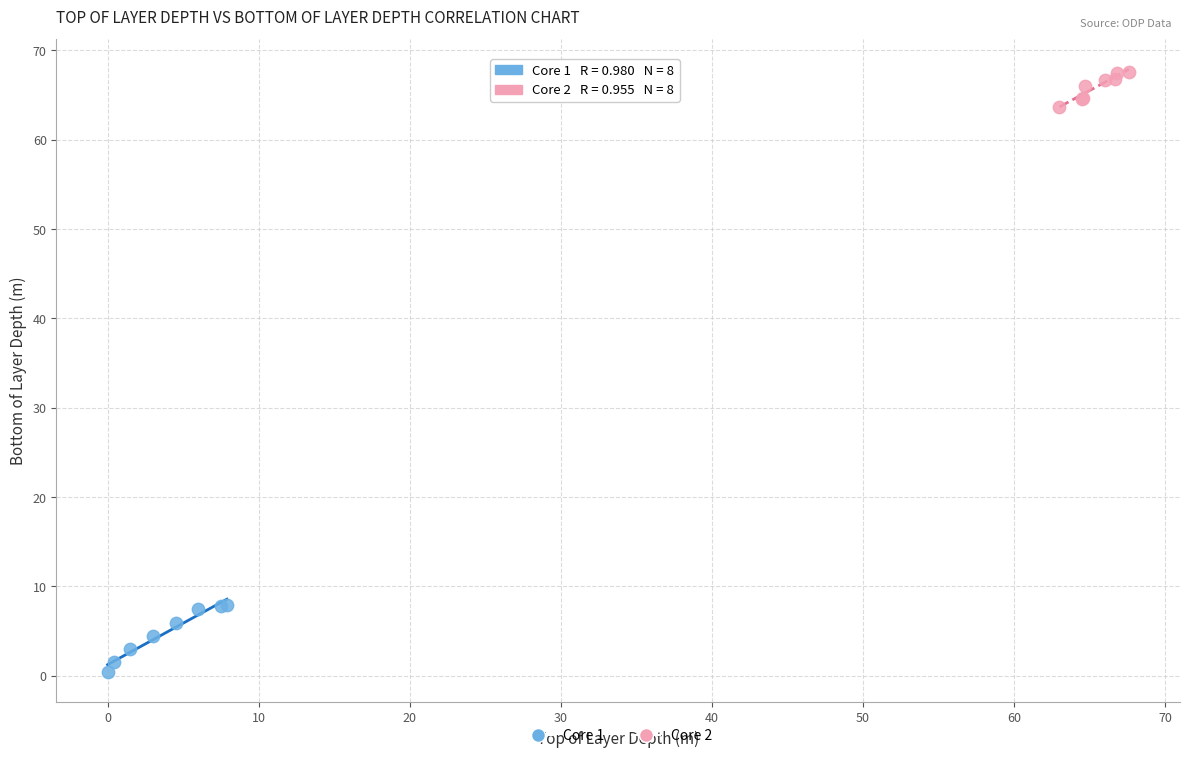

Which series contains the highest Y value?

Core 2